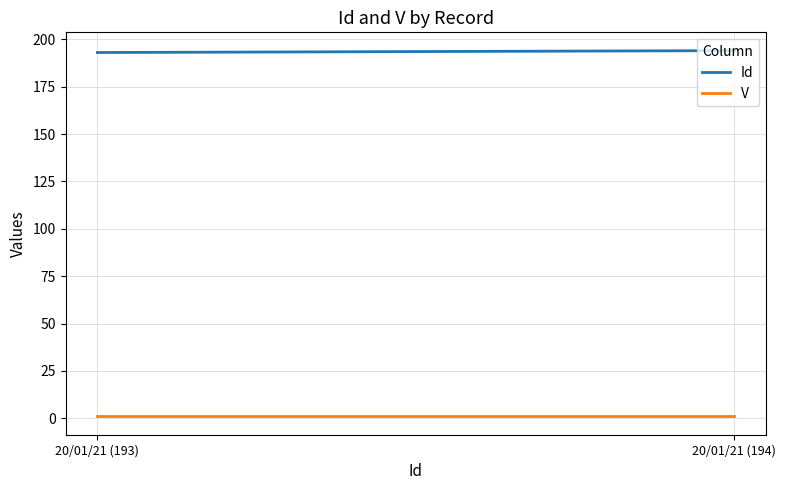

The V series shows 2 at 20/01/21 (194). True or false?

False